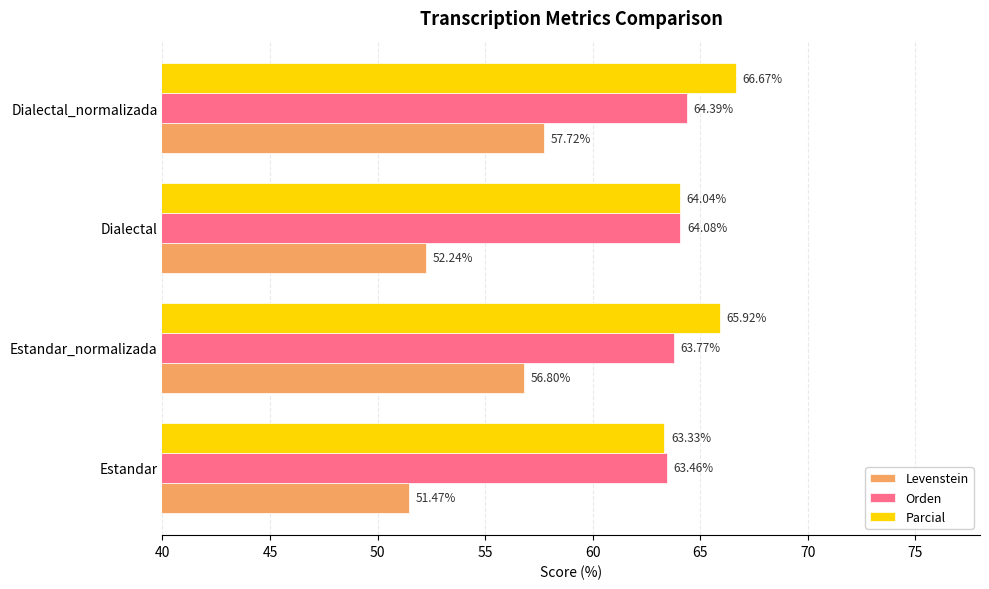

What is the total value across all series at Dialectal?

180.4